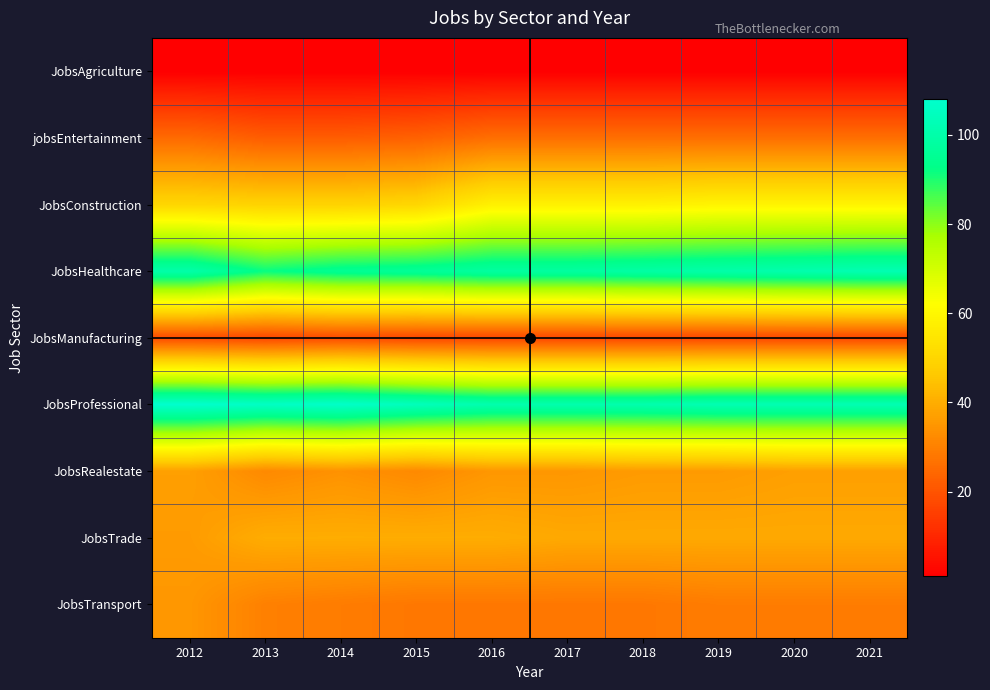

Reading left to right, transcribe all the data shown in this chart.

JobsAgriculture: 2012=1	2013=1	2014=1	2015=1	2016=1	2017=1	2018=1	2019=1	2020=1	2021=1
jobsEntertainment: 2012=25	2013=22	2014=22	2015=23	2016=26	2017=26	2018=26	2019=26	2020=26	2021=26
JobsConstruction: 2012=50	2013=49	2014=49	2015=50	2016=58	2017=58	2018=58	2019=59	2020=59	2021=59
JobsHealthcare: 2012=100	2013=92	2014=95	2015=96	2016=98	2017=98	2018=99	2019=100	2020=101	2021=102
JobsManufacturing: 2012=18	2013=17	2014=18	2015=17	2016=17	2017=17	2018=17	2019=17	2020=17	2021=17
JobsProfessional: 2012=108	2013=106	2014=107	2015=104	2016=101	2017=101	2018=101	2019=102	2020=102	2021=102
JobsRealestate: 2012=37	2013=32	2014=34	2015=32	2016=35	2017=35	2018=36	2019=36	2020=37	2021=37
JobsTrade: 2012=36	2013=40	2014=40	2015=40	2016=40	2017=39	2018=39	2019=39	2020=39	2021=39
JobsTransport: 2012=35	2013=30	2014=29	2015=28	2016=28	2017=28	2018=28	2019=29	2020=29	2021=29